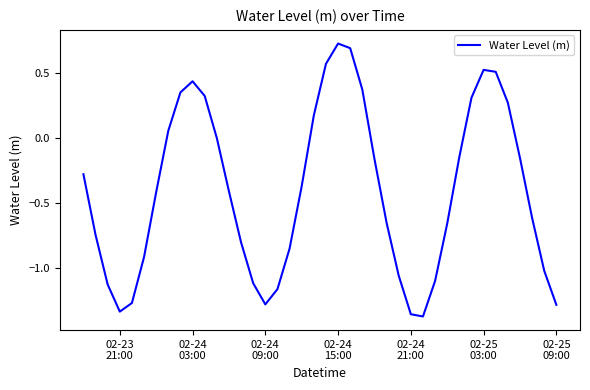

How many lines are shown in the chart?

1